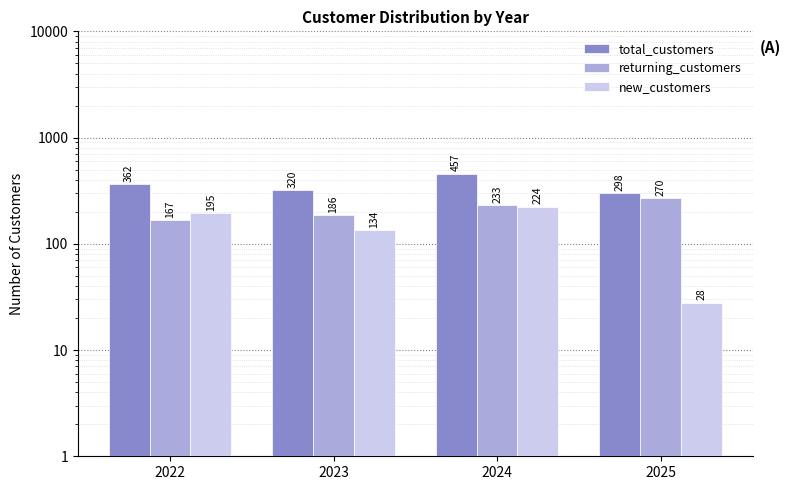

At which category is the sum across all series the highest?

2024